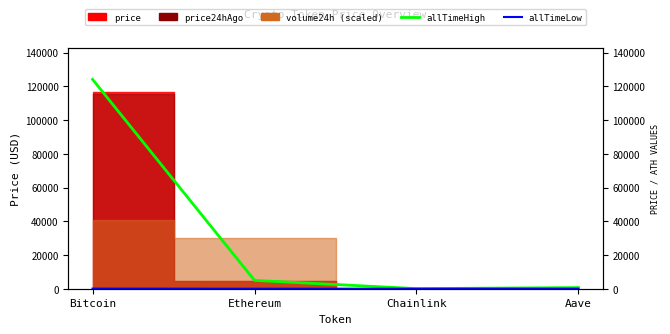

What position from the left is Bitcoin?

1